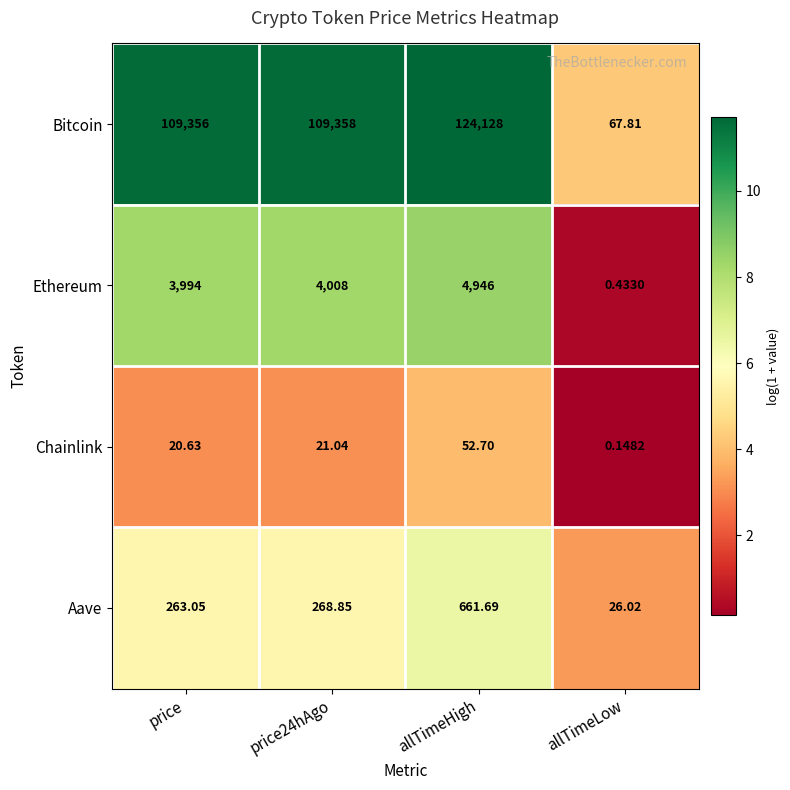

Rank the series at allTimeLow from highest to lowest value.

Bitcoin, Aave, Ethereum, Chainlink